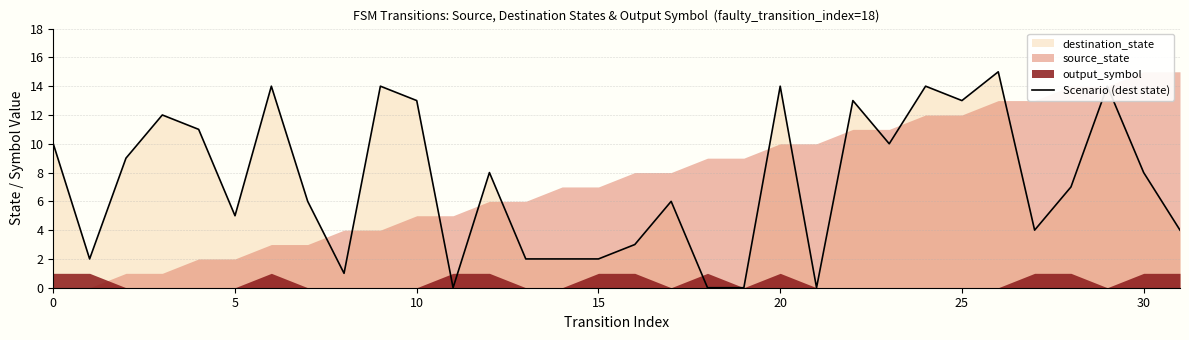

How many values are above zero?

28